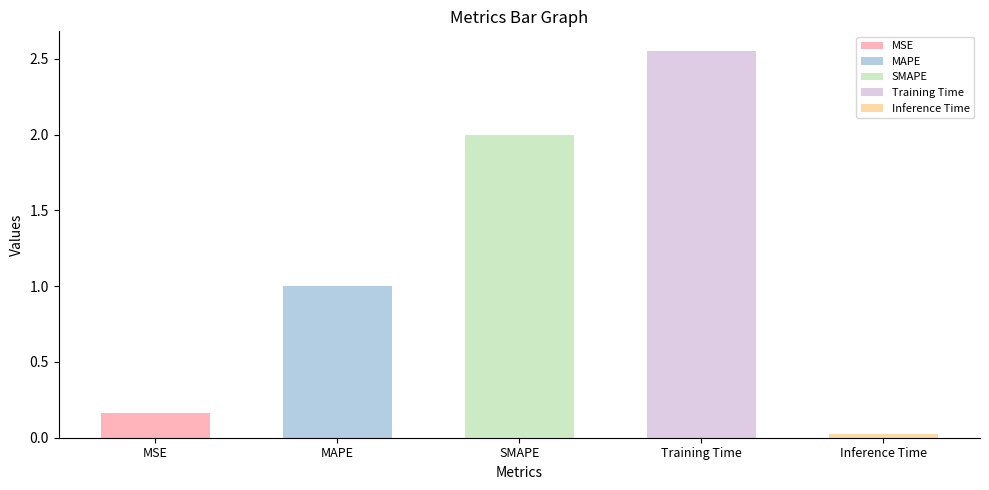

Which category has the highest value across all series?

Training Time